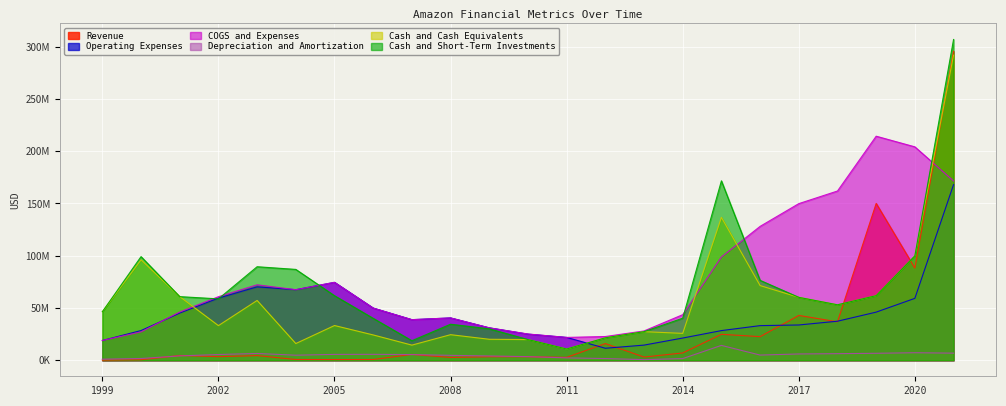

True or false: Depreciation and Amortization and Cash and Short-Term Investments cross at least once.

False